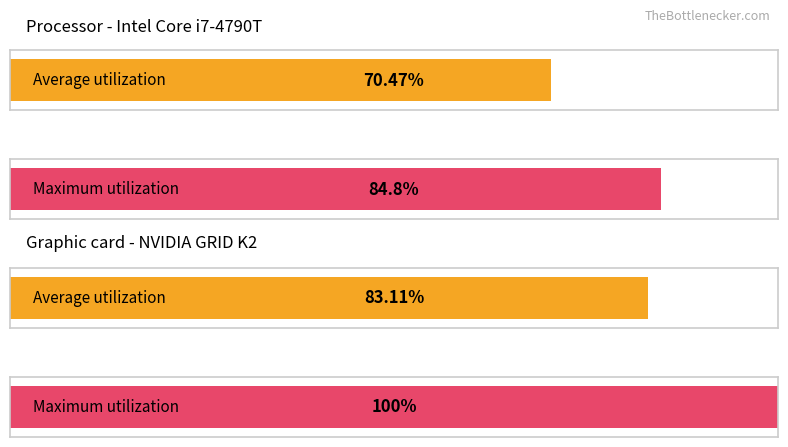

What are all the series names shown in the legend?

Average utilization, Maximum utilization